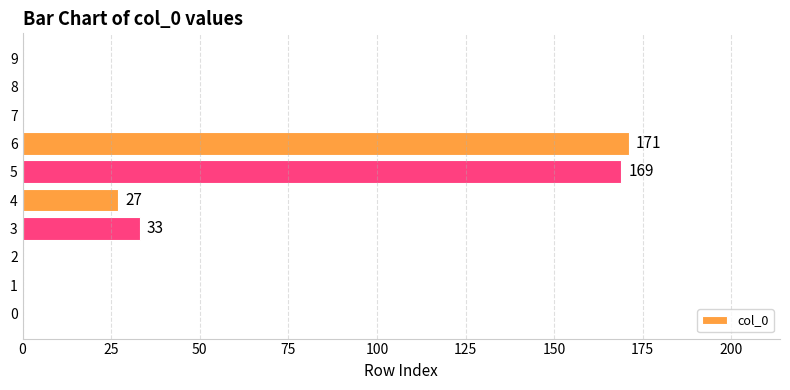

What is the maximum value shown in the chart?

171